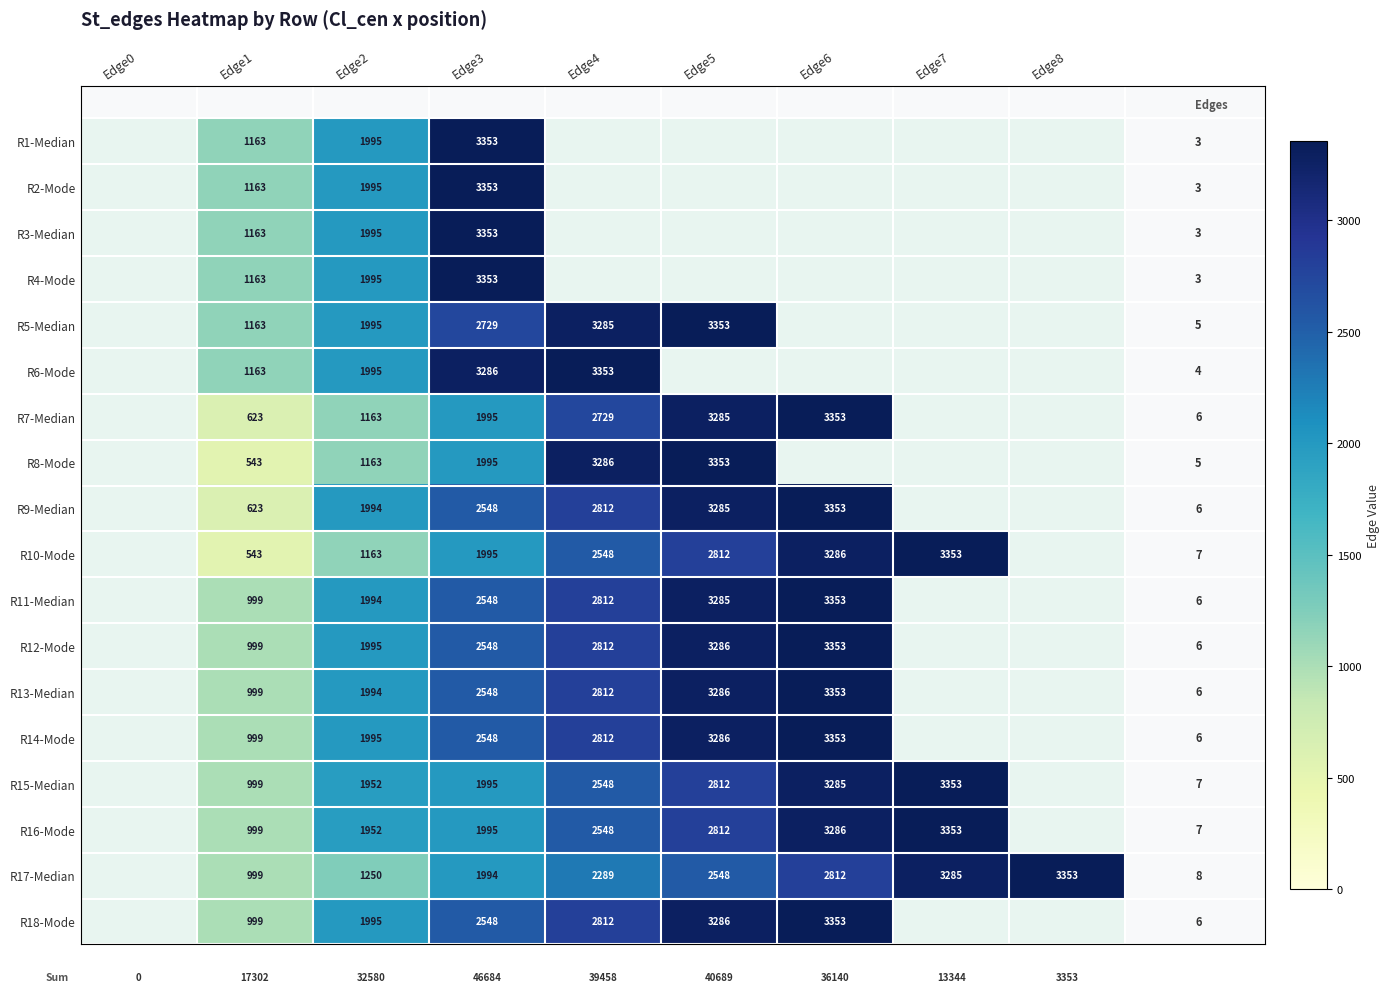

Count the number of categories in the chart.

9